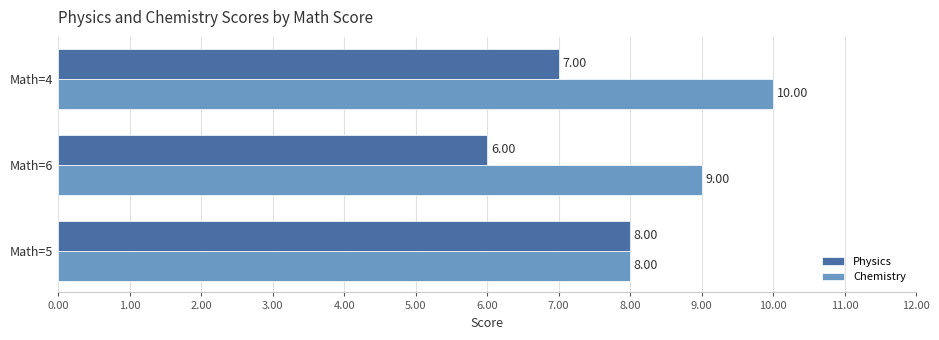

Which series has the largest total across all categories?

Chemistry